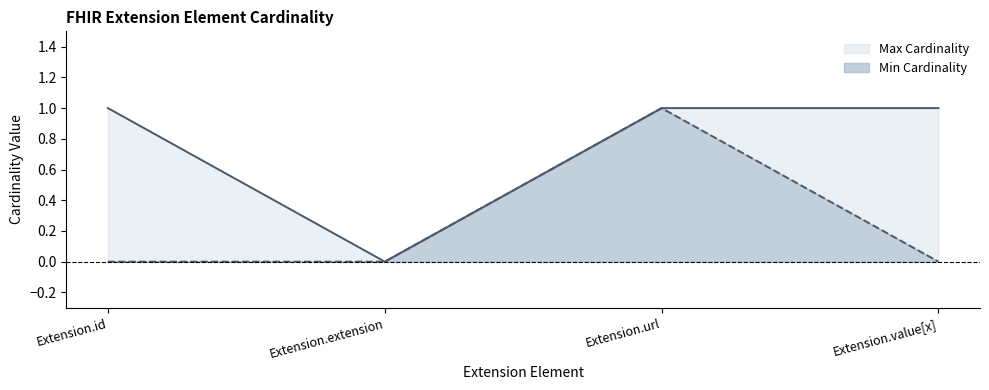

What is the difference between the highest and lowest values at Extension.value[x]?

1